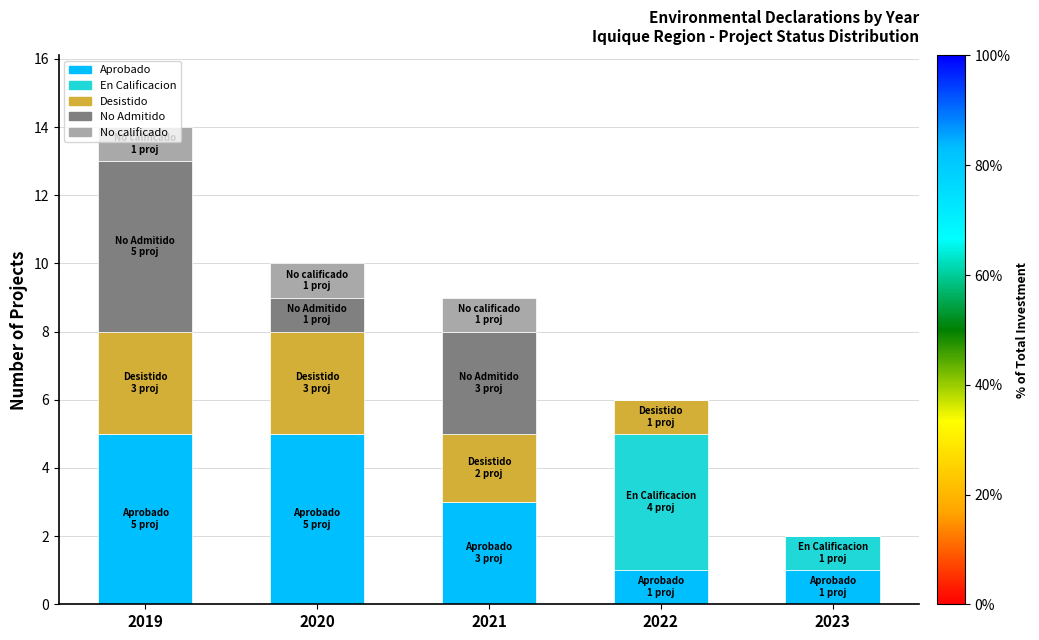

At which category is the sum across all series the highest?

2019